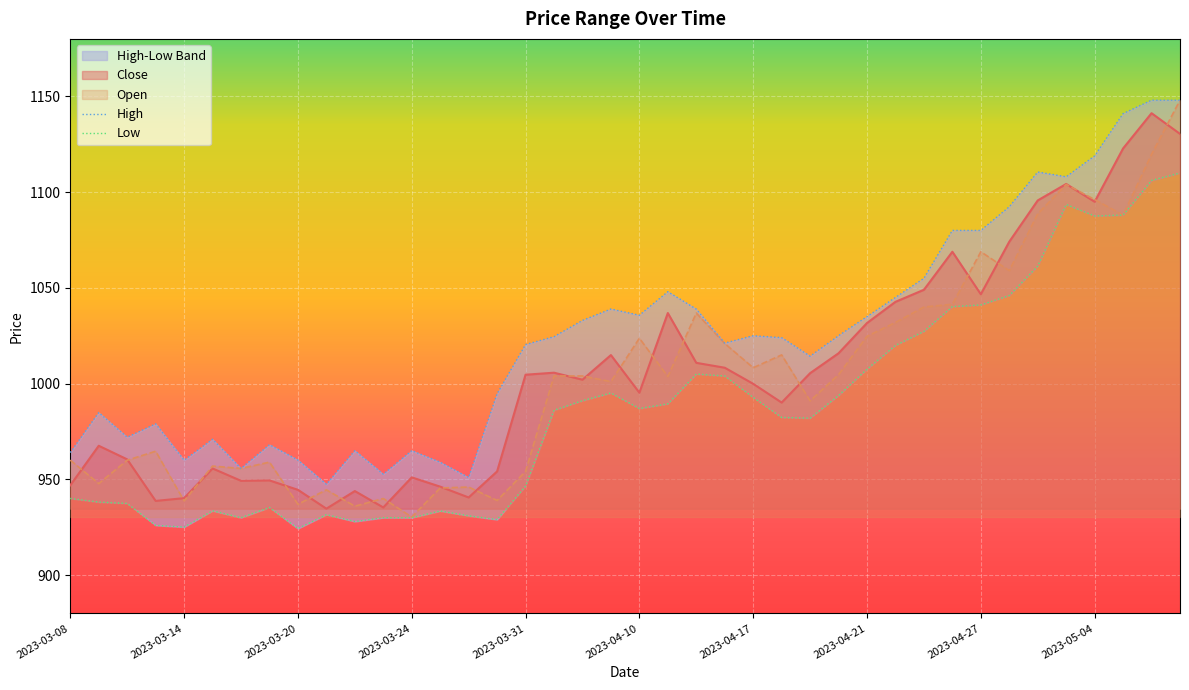

What is the value of the High point at the 14th from the left?

959.0